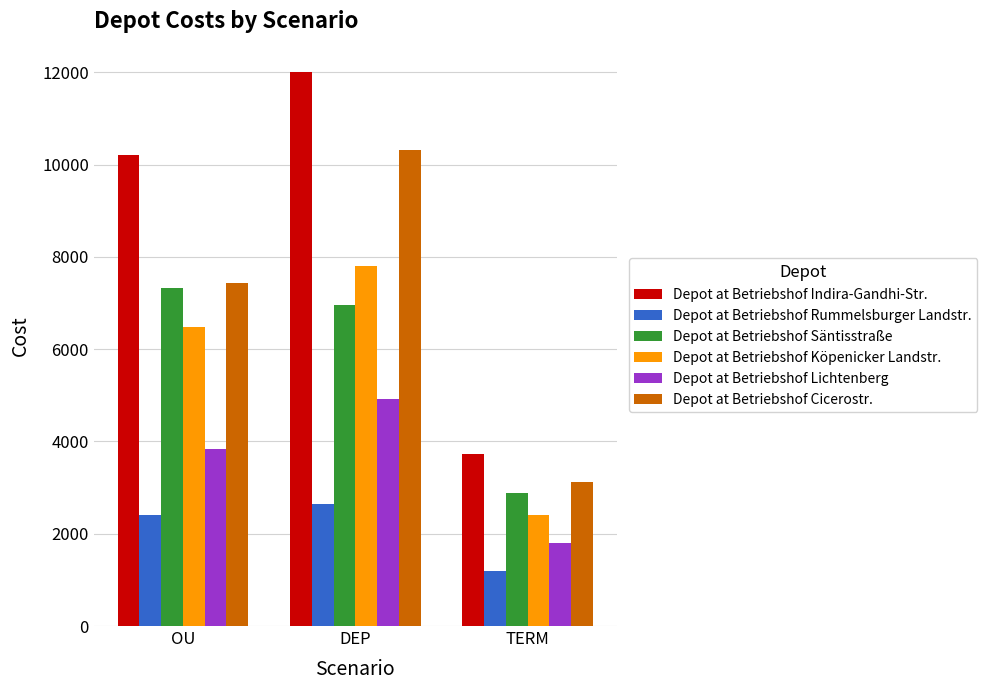

Which category has the highest value in the Depot at Betriebshof Säntisstraße series?

OU